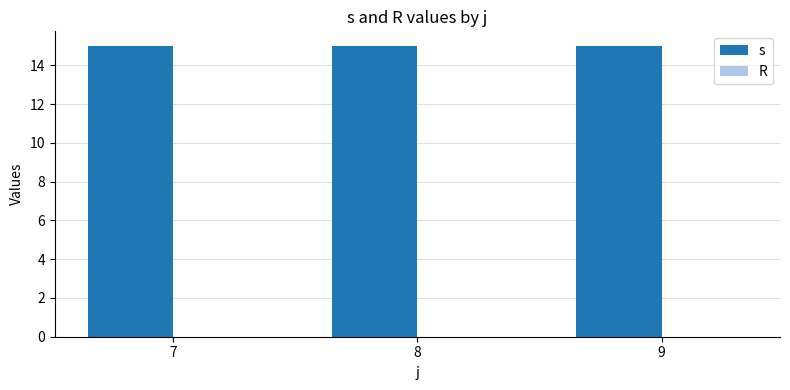

The value of s at 8 is 3. True or false?

False